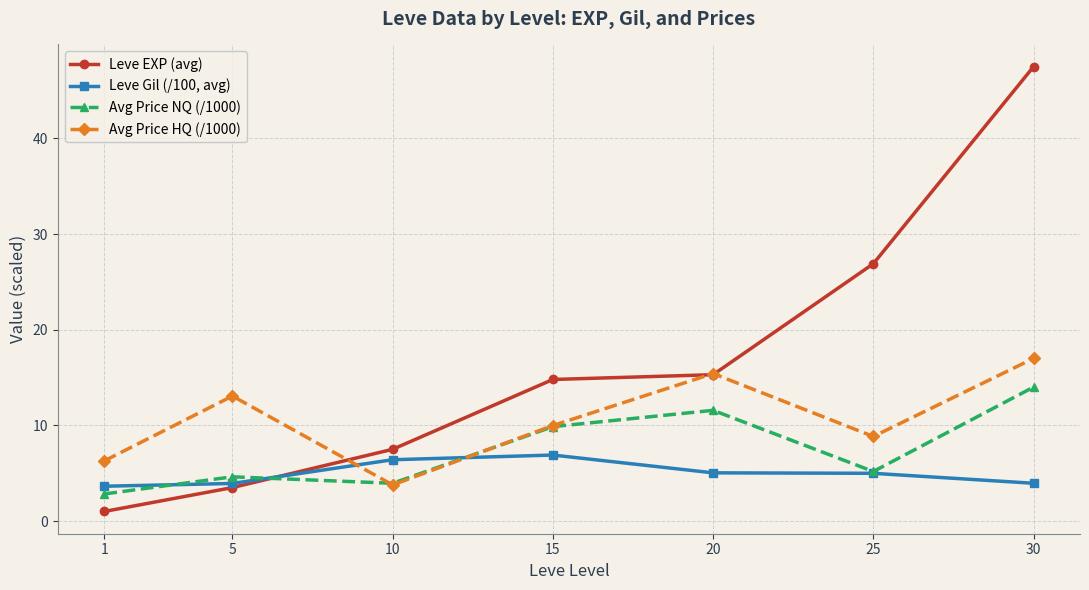

Is it true that Avg Price NQ (/1000) equals 14.5 at 15?

False